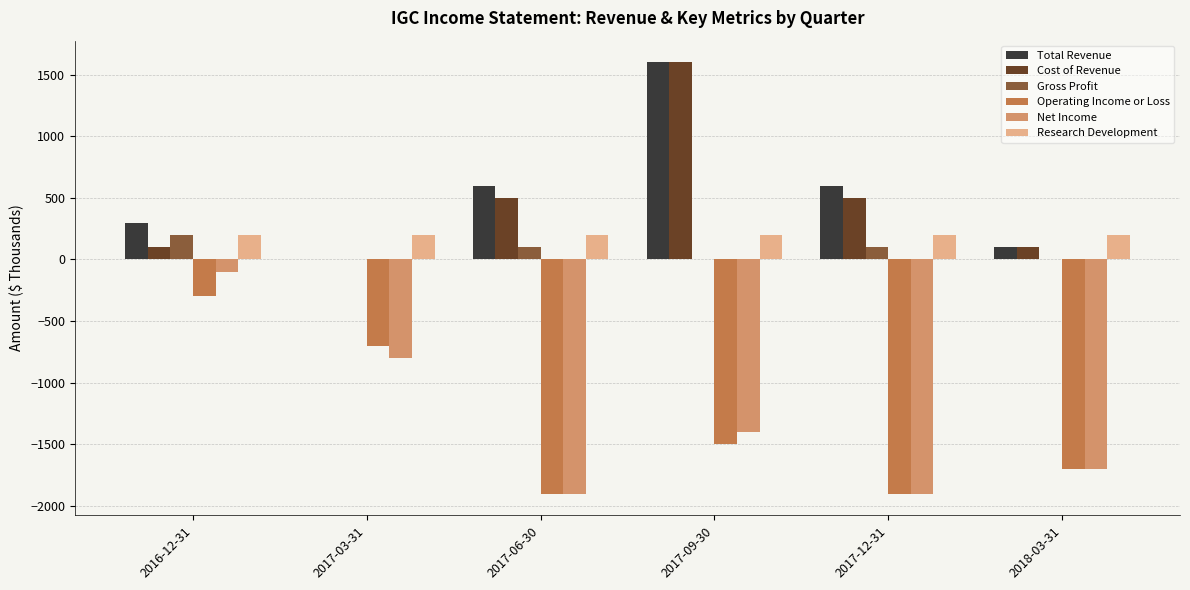

What is the total value across all series at 2017-12-31?

-2400